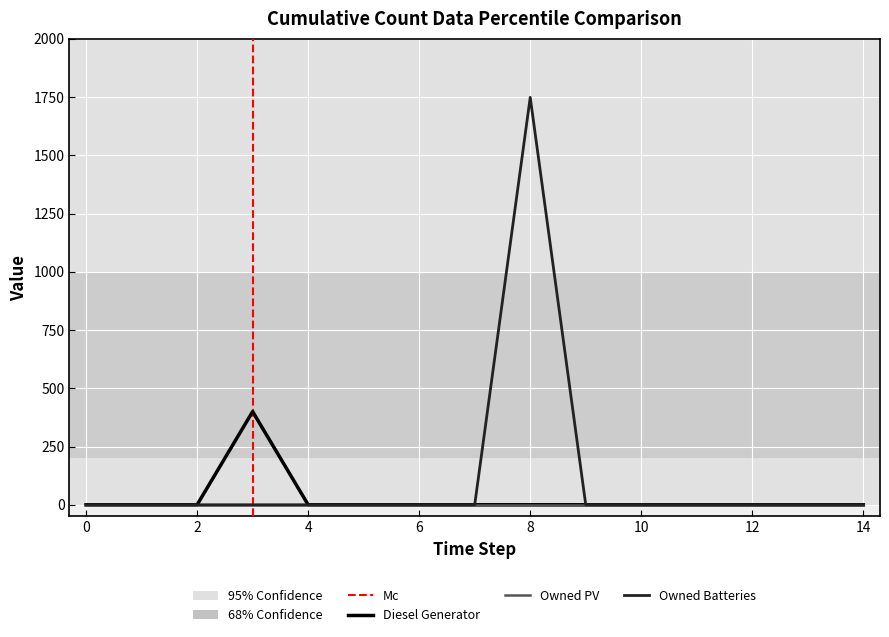

Which series has the widest spread of values?

Owned Batteries